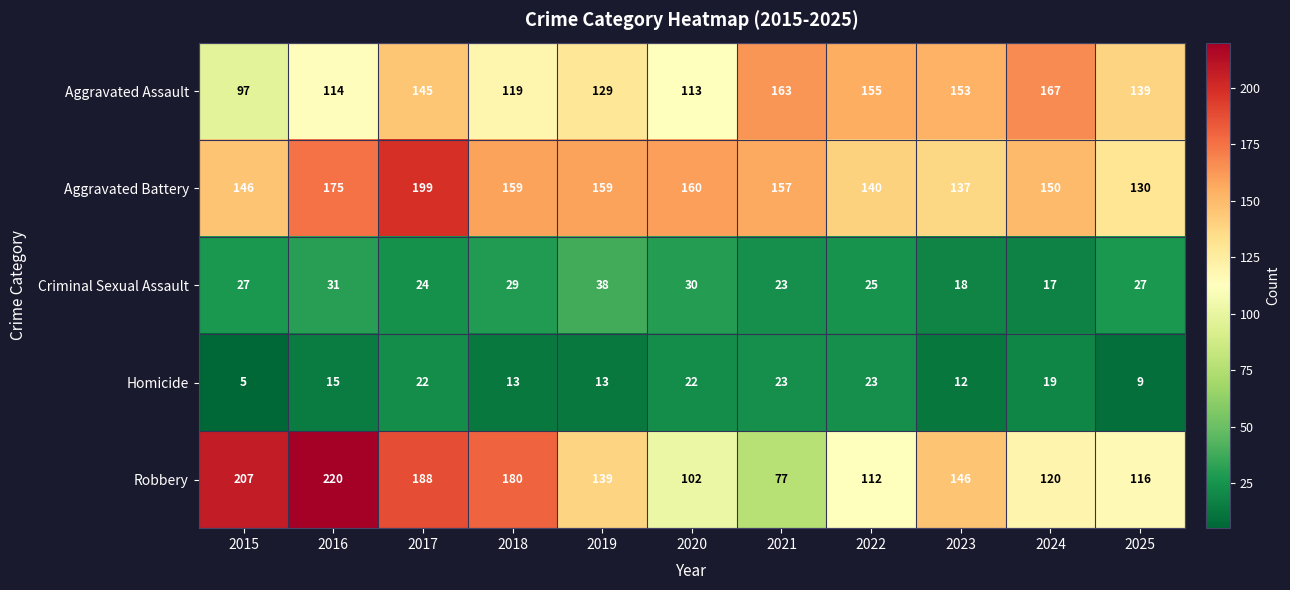

At which category does the chart reach its minimum across all series?

2015